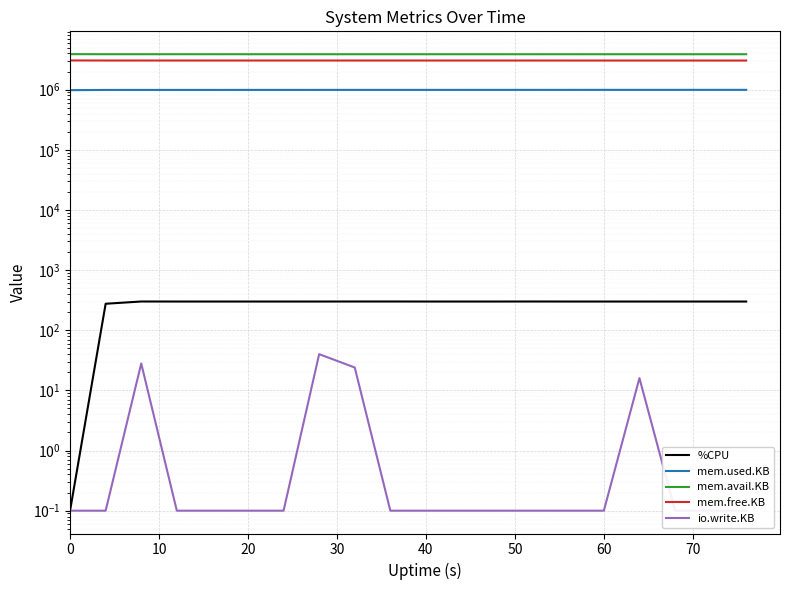

Rank the series at 10 from lowest to highest value.

io.write.KB, %CPU, mem.used.KB, mem.free.KB, mem.avail.KB